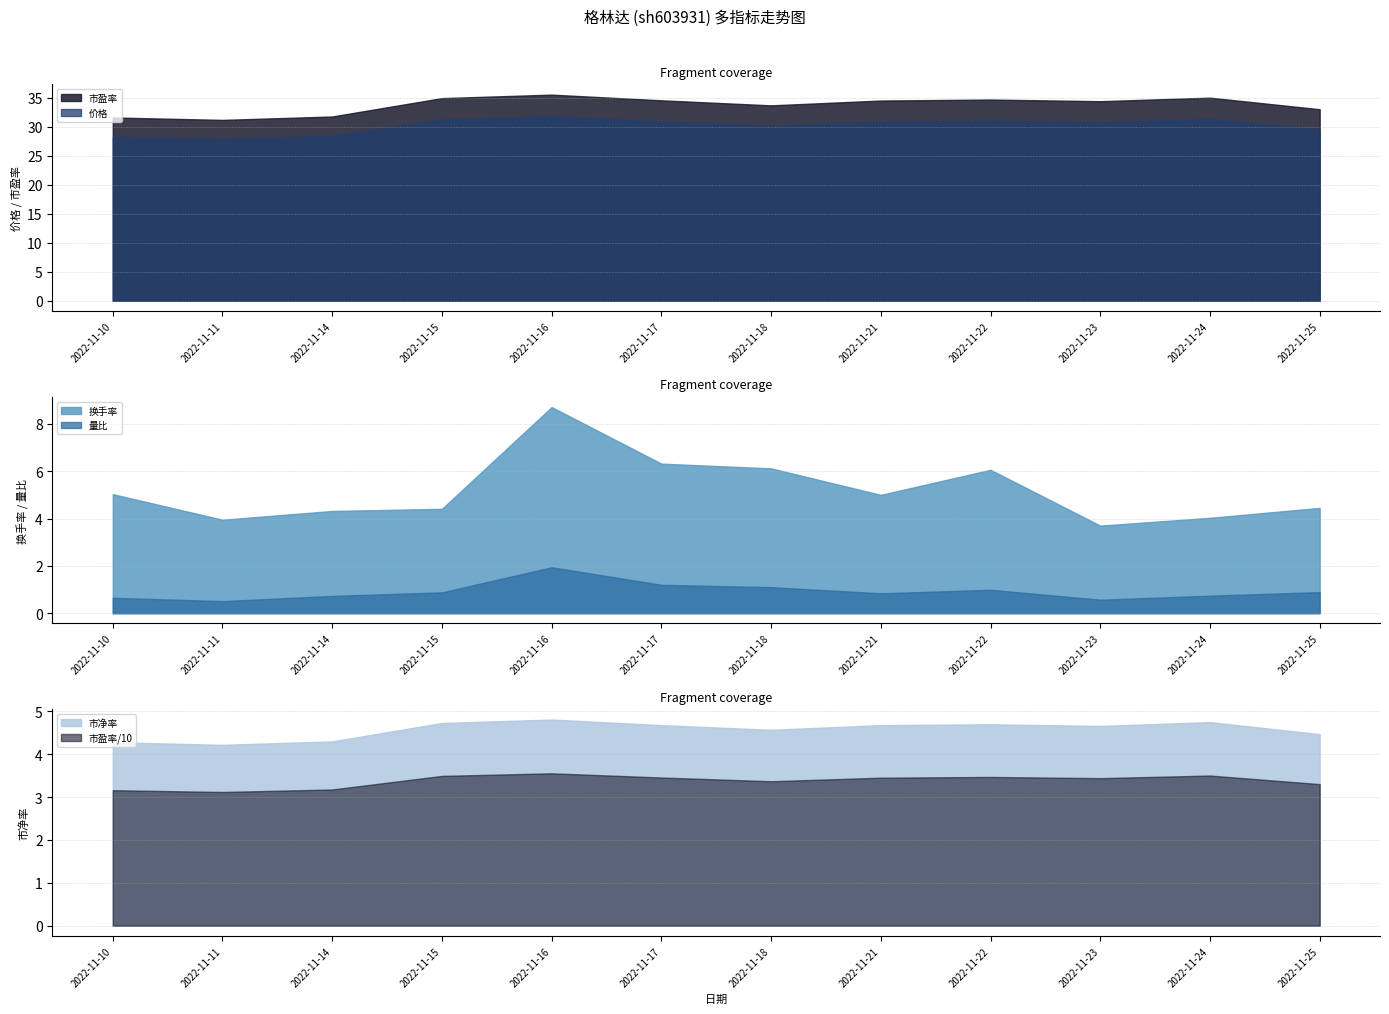

Where is the first local minimum for 价格?

2022-11-11